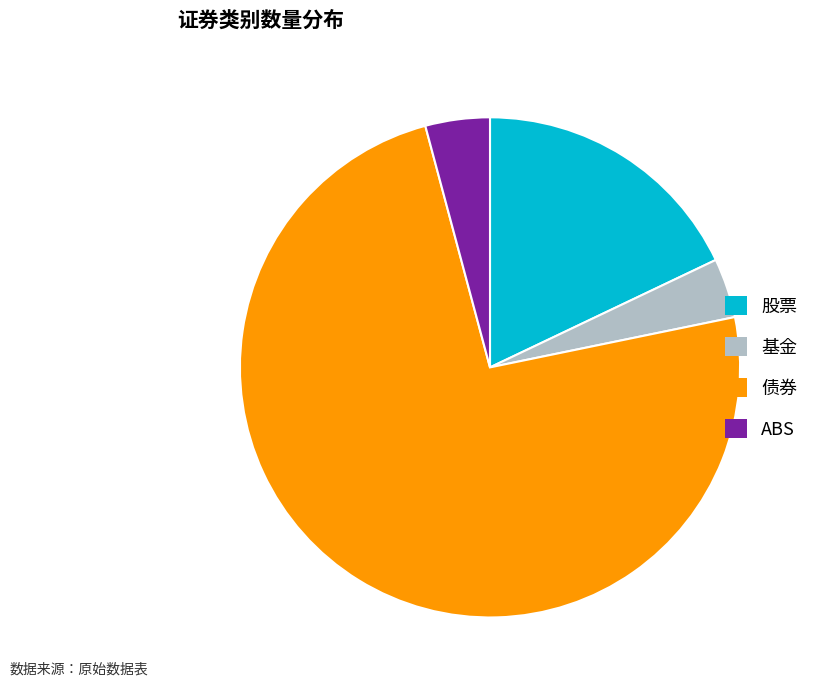

Approximately how many times larger is the value at 股票 compared to 基金?

4.7